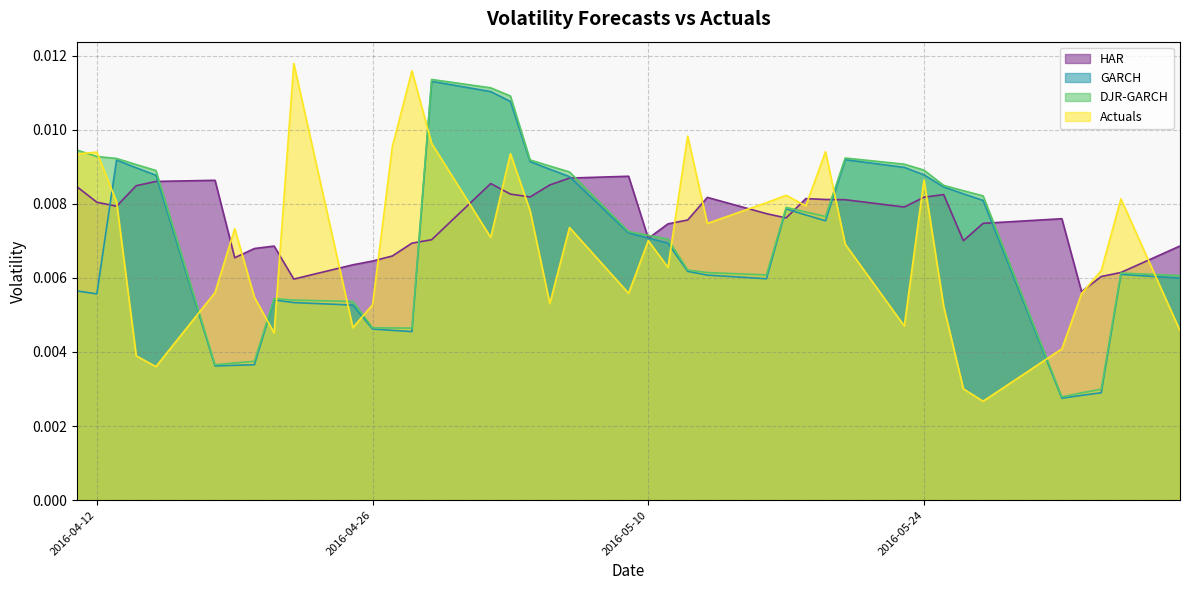

Is it true that HAR equals 0.0 at 2016-05-26?

False